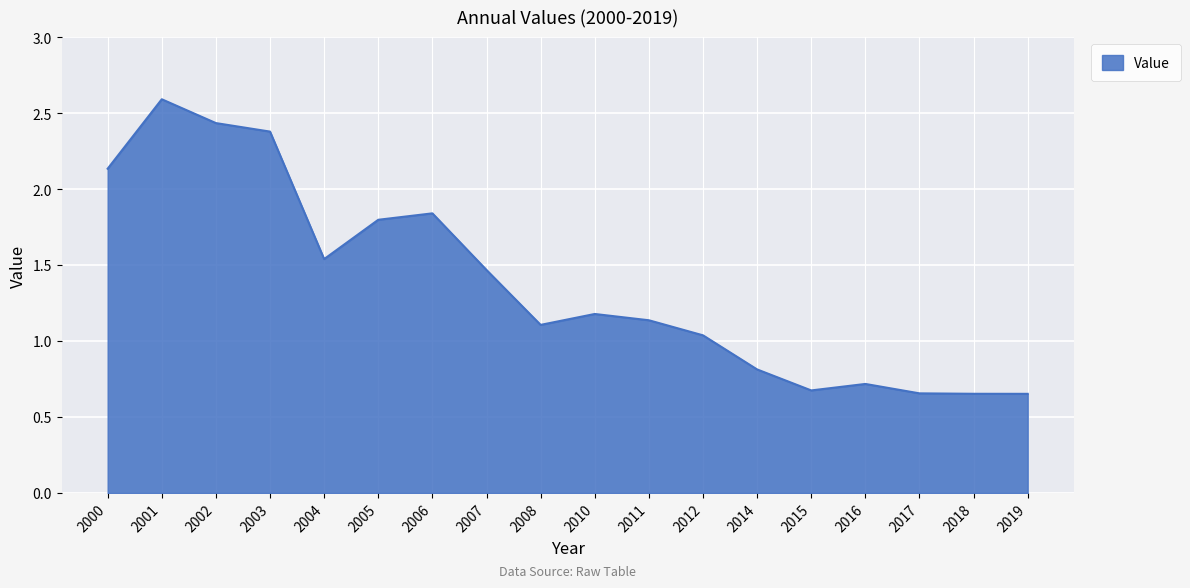

Does the chart display data point markers on the line(s)?

No